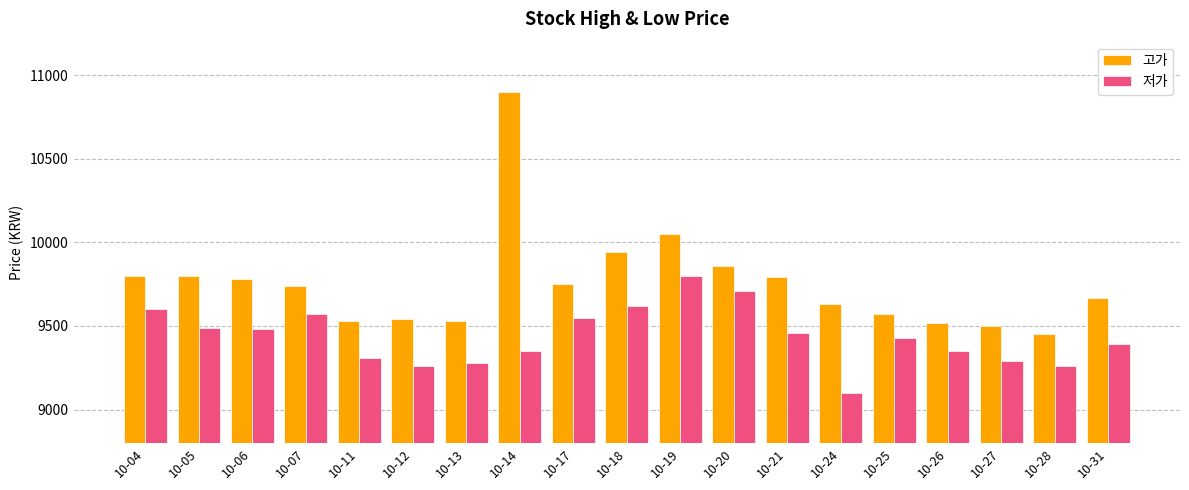

How many bars are there in total?

38